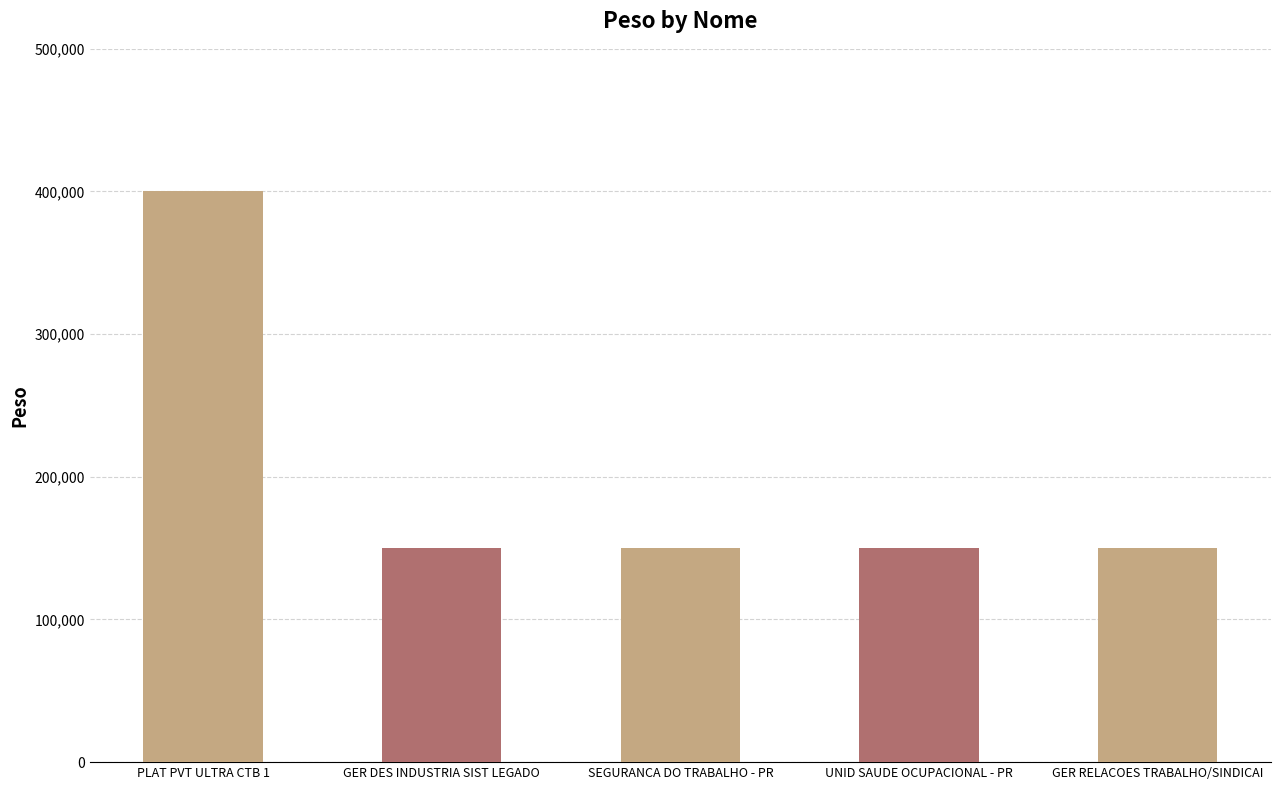

What is the maximum value shown in the chart?

400000